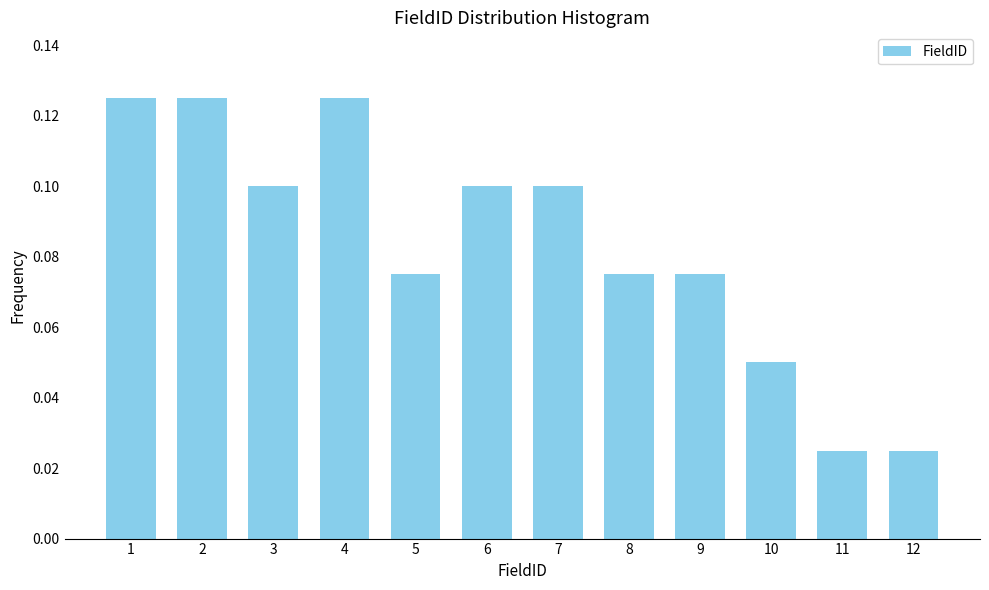

True or false: the data shows 0.1 at 7.

True